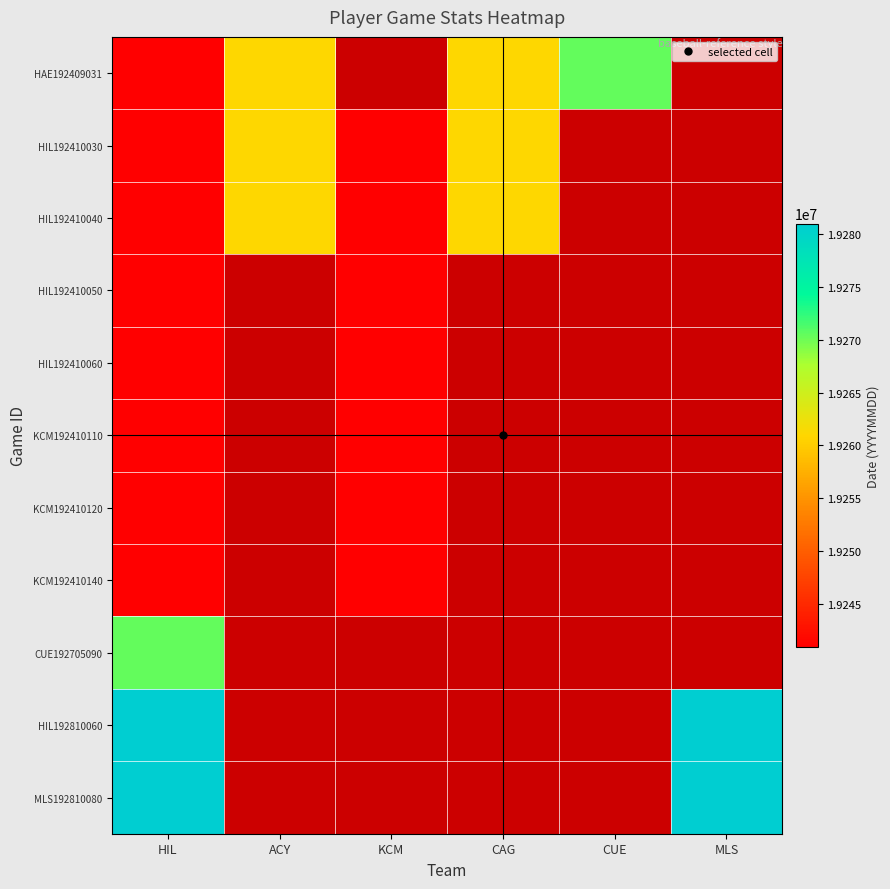

How many series are shown in this chart?

11